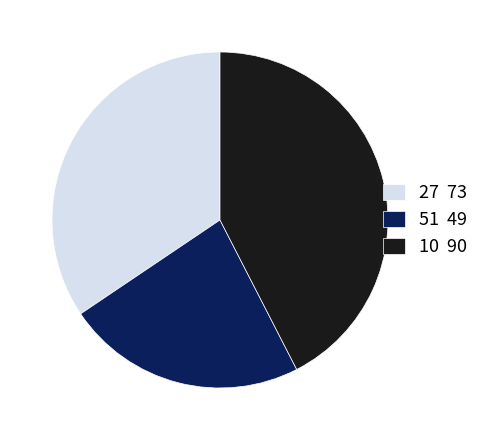

Does 27 represent more than half of the total?

No